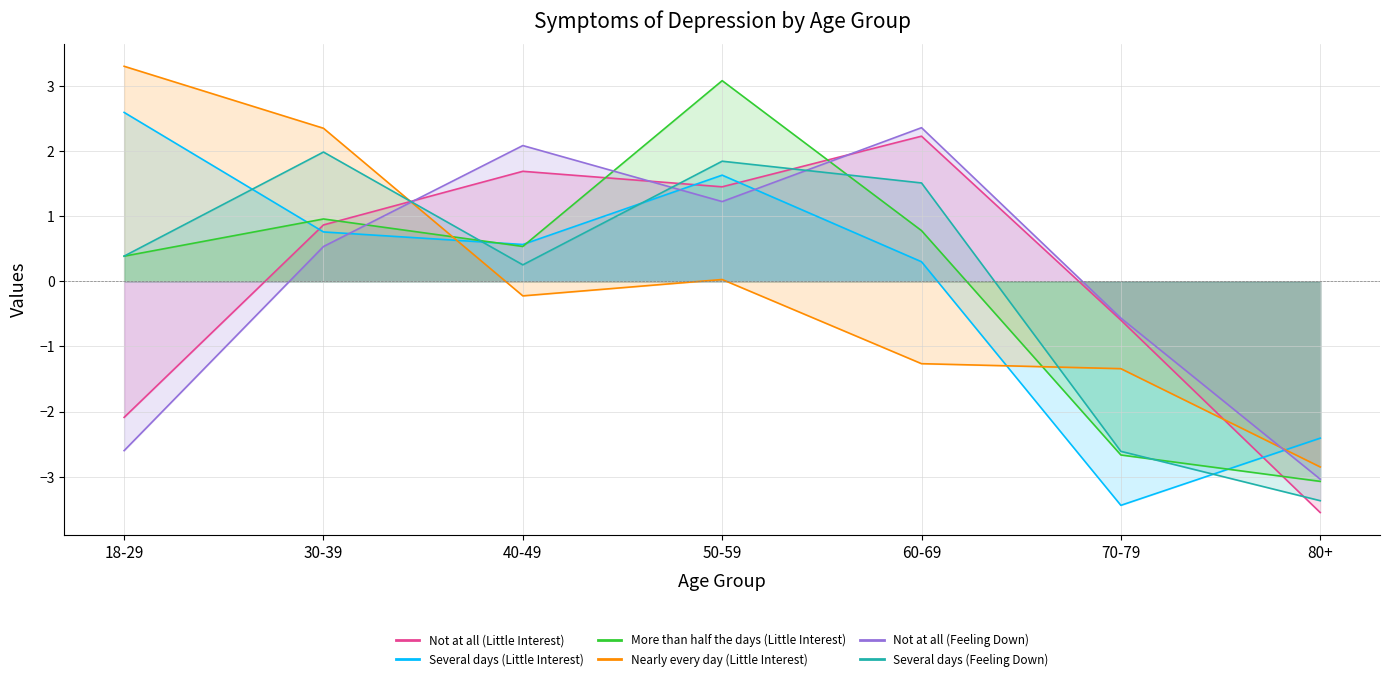

Which category has the lowest value in the Nearly every day (Little Interest) series?

80+